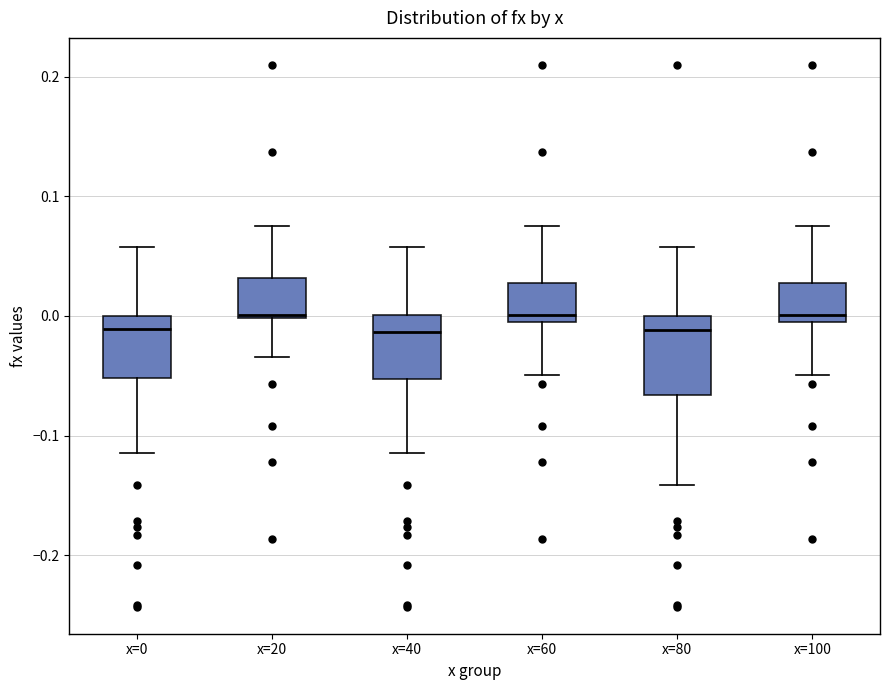

Reading left to right, transcribe this box plot: for each box, give where its median line is, the range the box spans, and where its two whiskers end, as read against the y-axis. The values are not printed on the chart, so give them approximately, as read against the axis.

x=0: median -0.01, box -0.05 to 0.00, whiskers -0.11 to 0.06
x=20: median 0.00 (just above the box's lower edge), box 0.00 to 0.03, whiskers -0.03 to 0.08
x=40: median -0.01, box -0.05 to 0.00, whiskers -0.11 to 0.06
x=60: median 0.00, box -0.01 to 0.03, whiskers -0.05 to 0.08
x=80: median -0.01, box -0.07 to 0.00, whiskers -0.14 to 0.06
x=100: median 0.00, box -0.01 to 0.03, whiskers -0.05 to 0.08